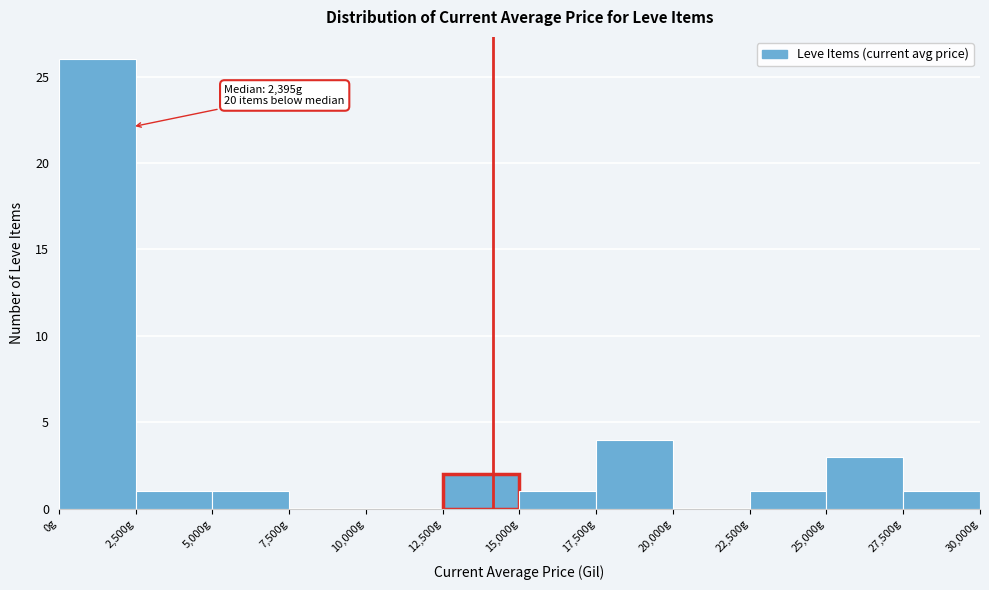

Over which range of the x-axis is the bar tallest?

0 to 2500